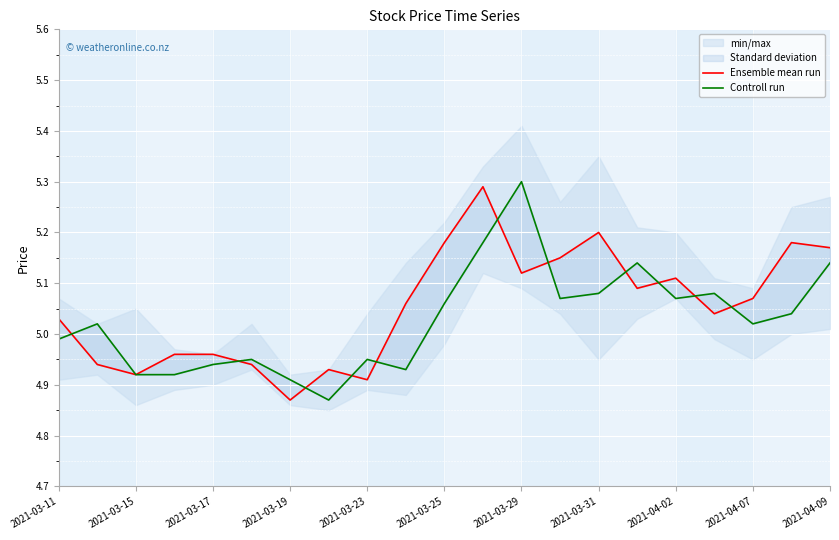

In Ensemble mean run, how many points are lower than both neighbors (excluding endpoints)?

6